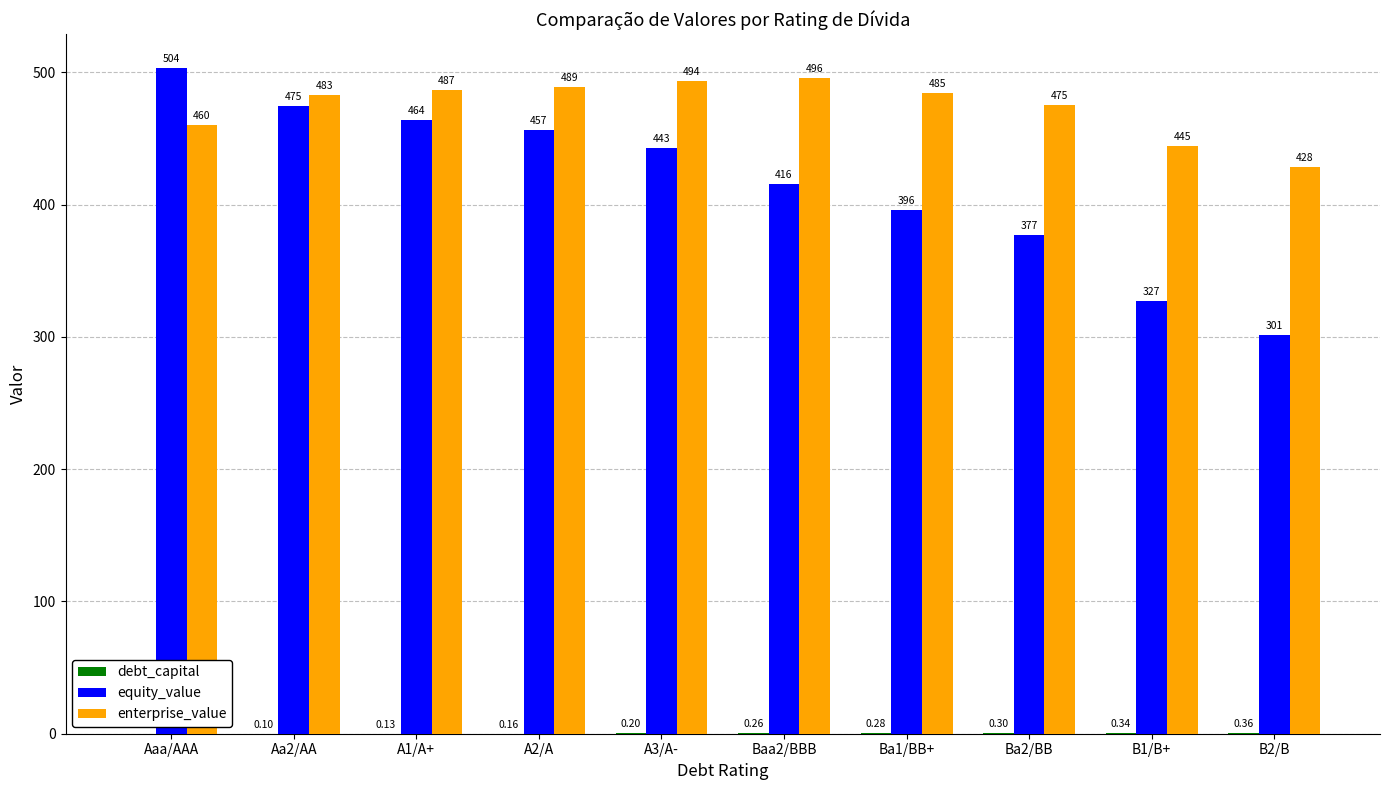

Between A1/A+ and Ba1/BB+, which series saw the biggest shift?

equity_value